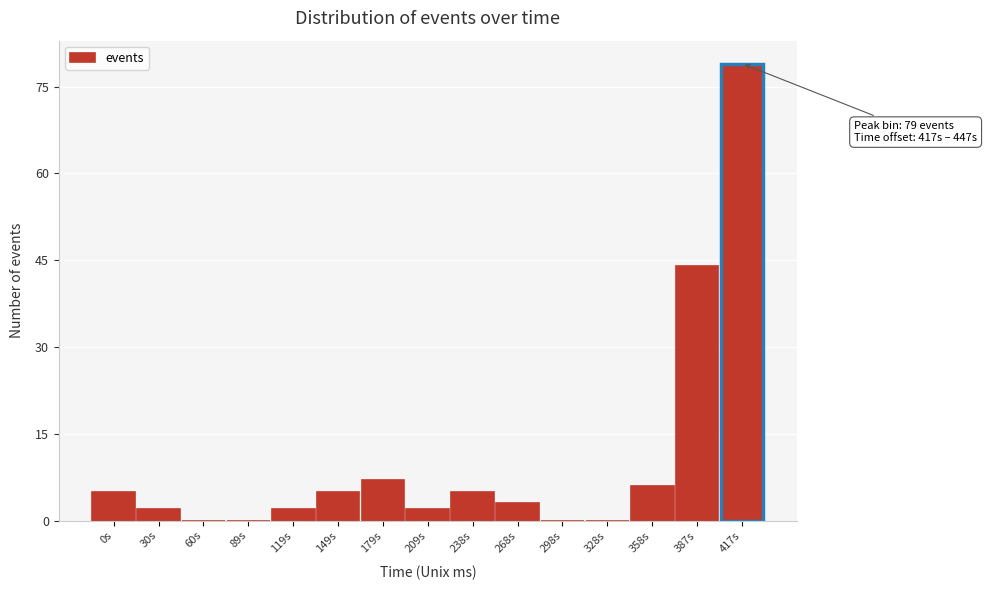

Reading right to left, list all the values displayed in this chart.

417s=79	387s=44	358s=6	328s=0	298s=0	268s=3	238s=5	209s=2	179s=7	149s=5	119s=2	89s=0	60s=0	30s=2	0s=5